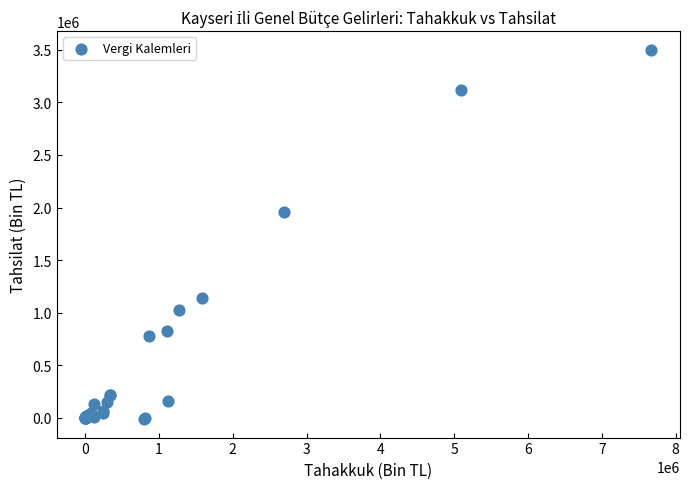

What Y value in the scatter plot is closest to 1744508?

1958861